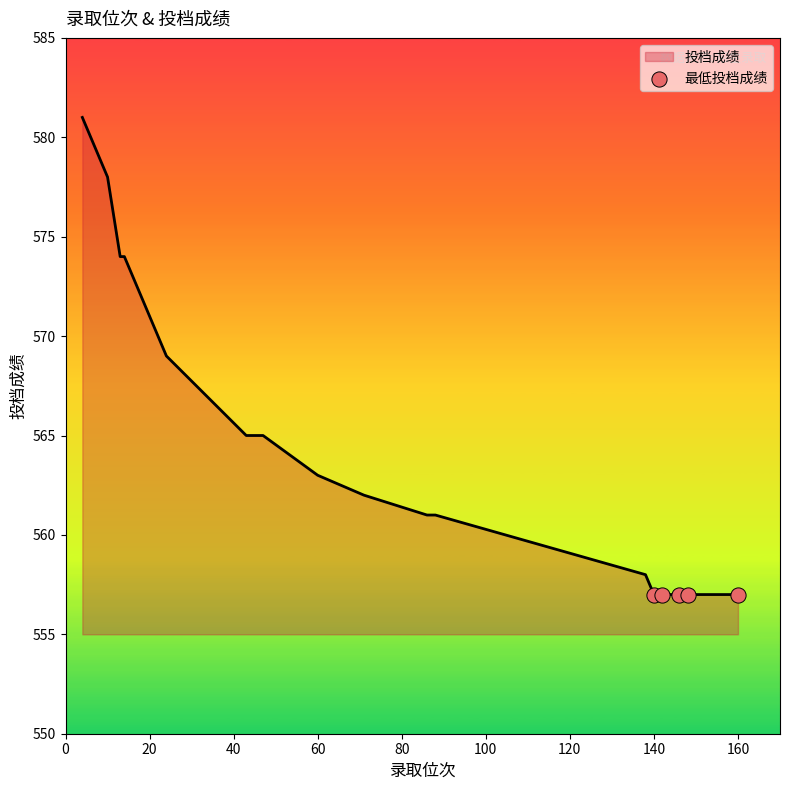

What is the difference between the maximum and minimum values?

24